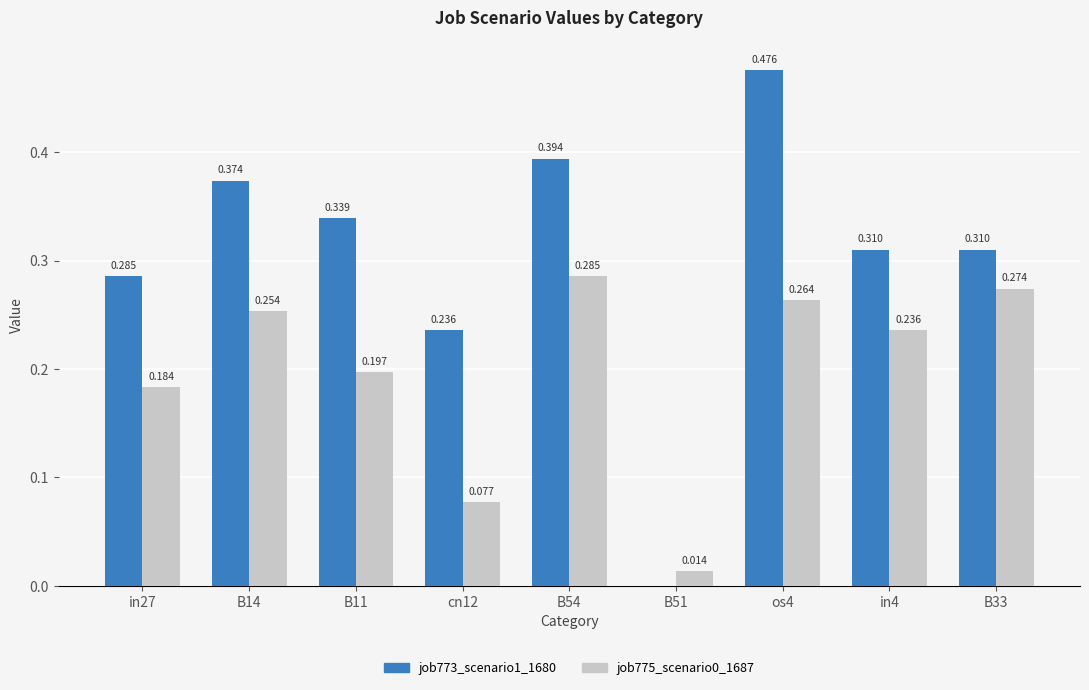

Count the number of data series in this chart.

2